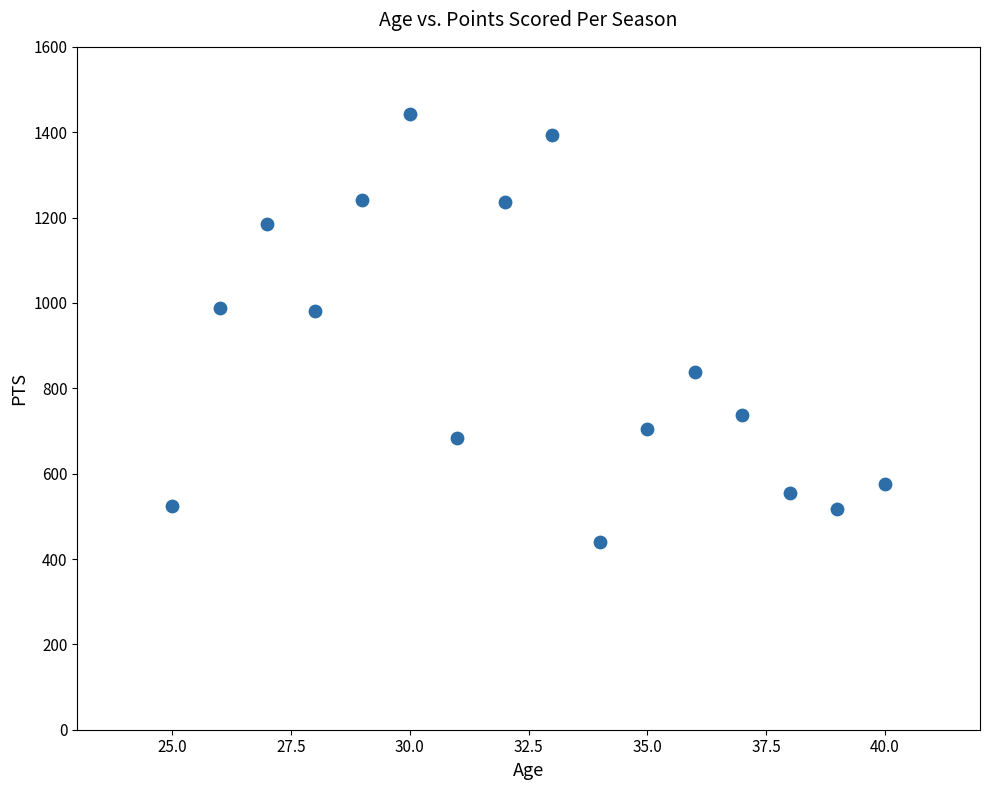

What is the range of Y values (max minus min)?

1002